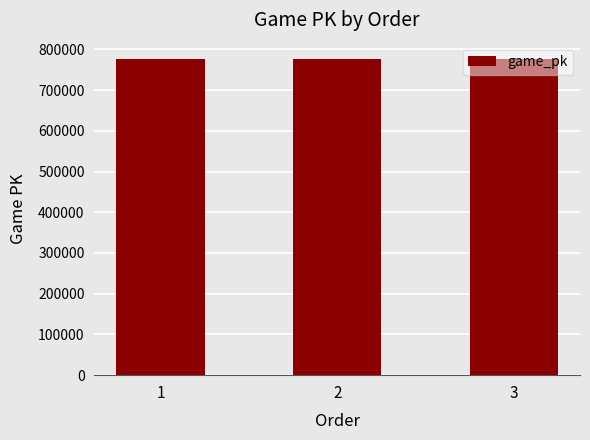

Approximately how many times larger is the value at 3 compared to 1?

1.0